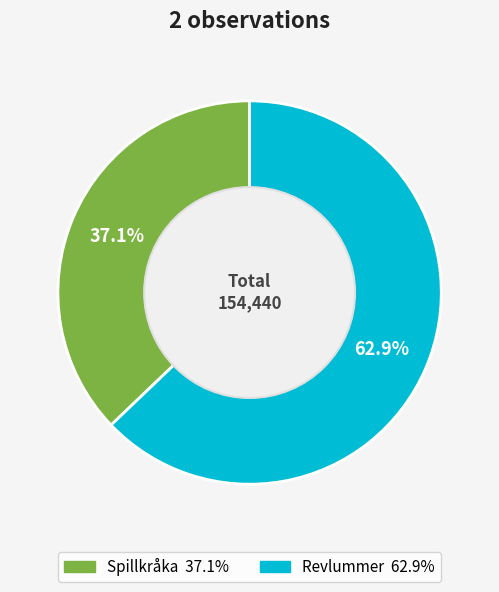

Count the number of slices in the pie.

2